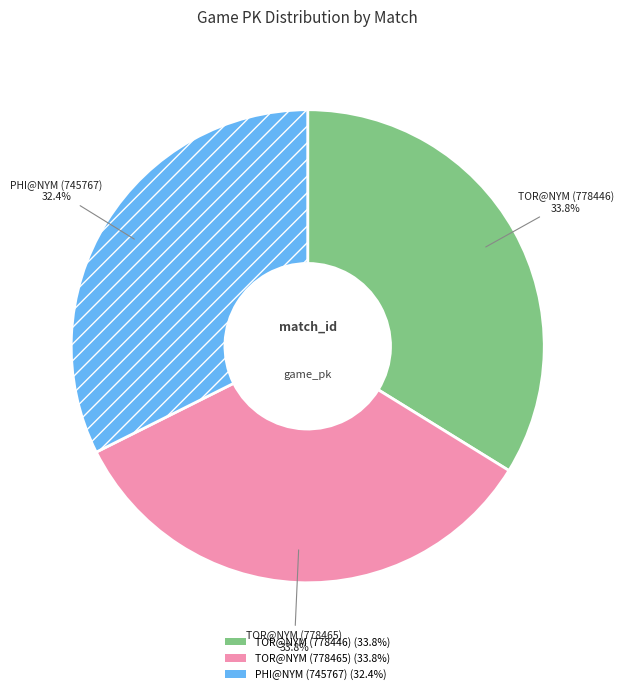

Combined, what portion of the pie is TOR@NYM (778446) and TOR@NYM (778465)?

67.6%